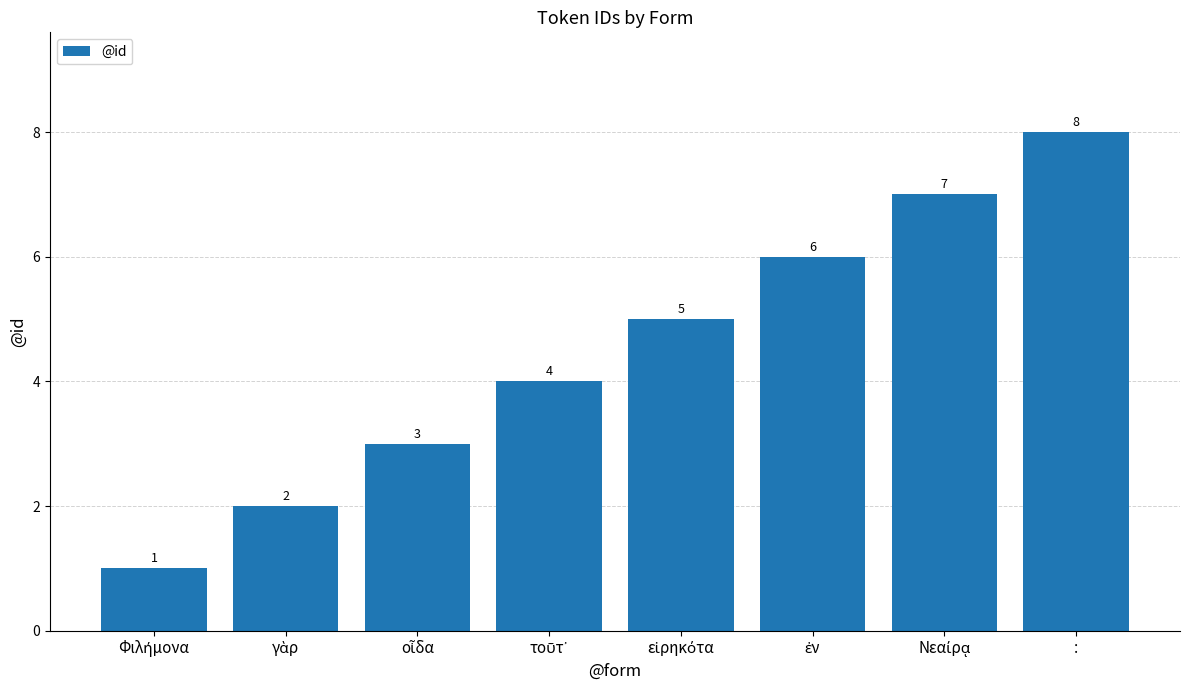

What is the maximum value shown in the chart?

8